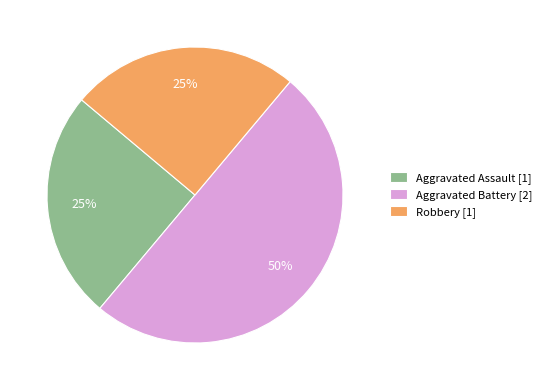

To the nearest percent, what percentage of the pie is Aggravated Assault?

25%